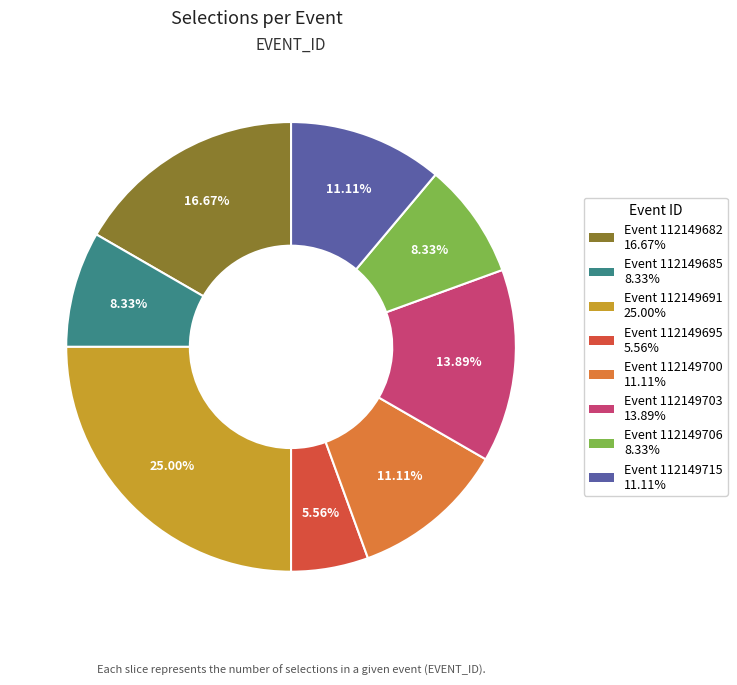

How many slices are in this pie chart?

8